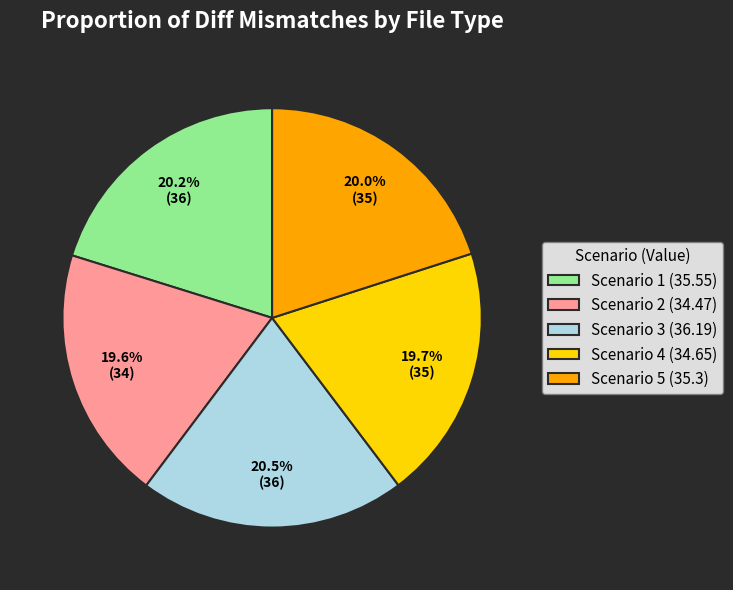

To the nearest percent, what is the average slice percentage?

20%